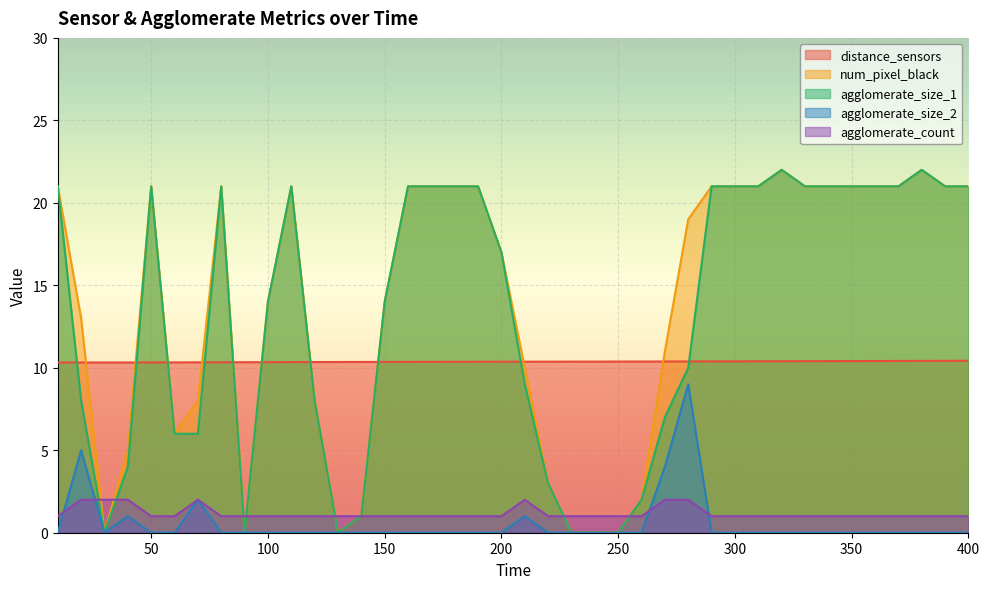

At how many categories does at least one series exceed 6?

40